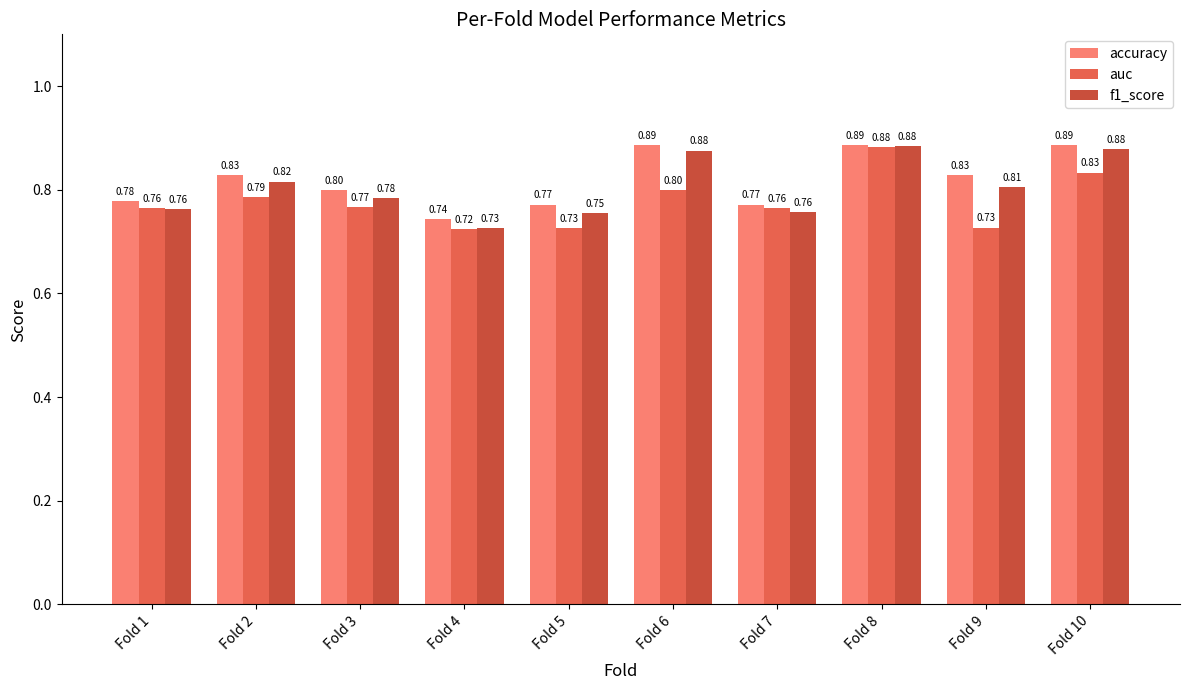

At Fold 4, list the series in order from largest to smallest.

accuracy, f1_score, auc